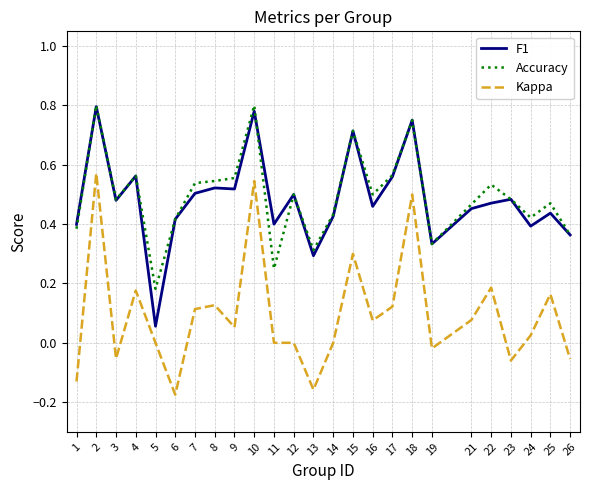

True or false: Accuracy has a value of 1.2 at 18.

False